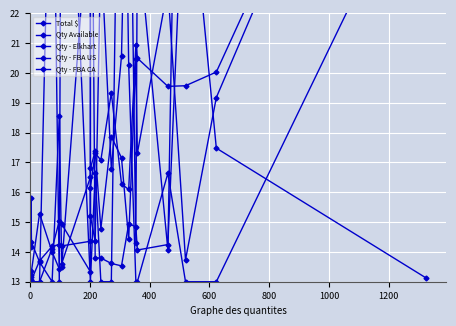

What is the difference between the maximum and minimum values in the Qty - Elkhart series?

34.6